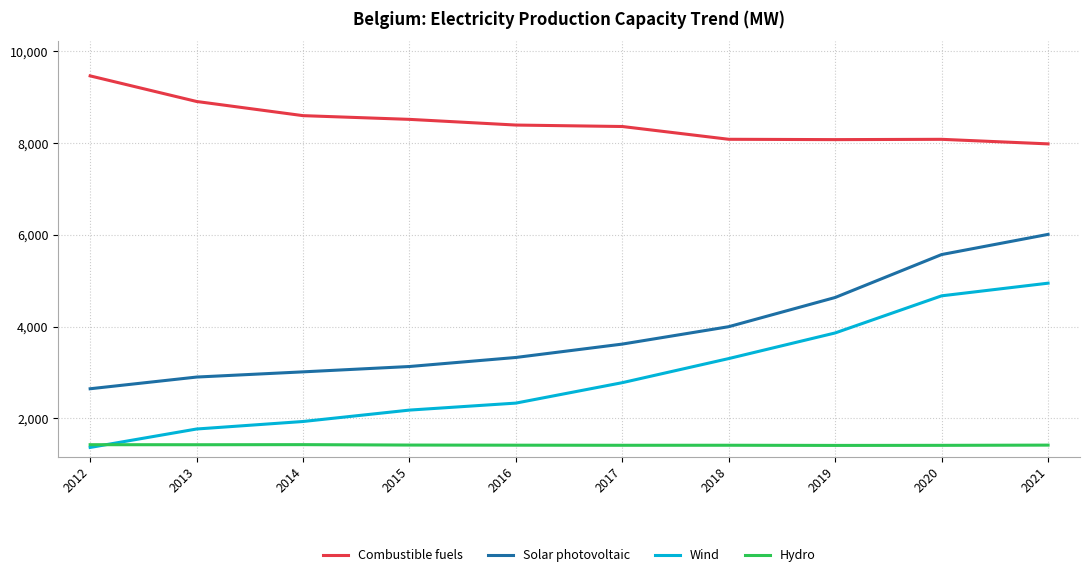

True or false: Hydro and Solar photovoltaic cross at least once.

False